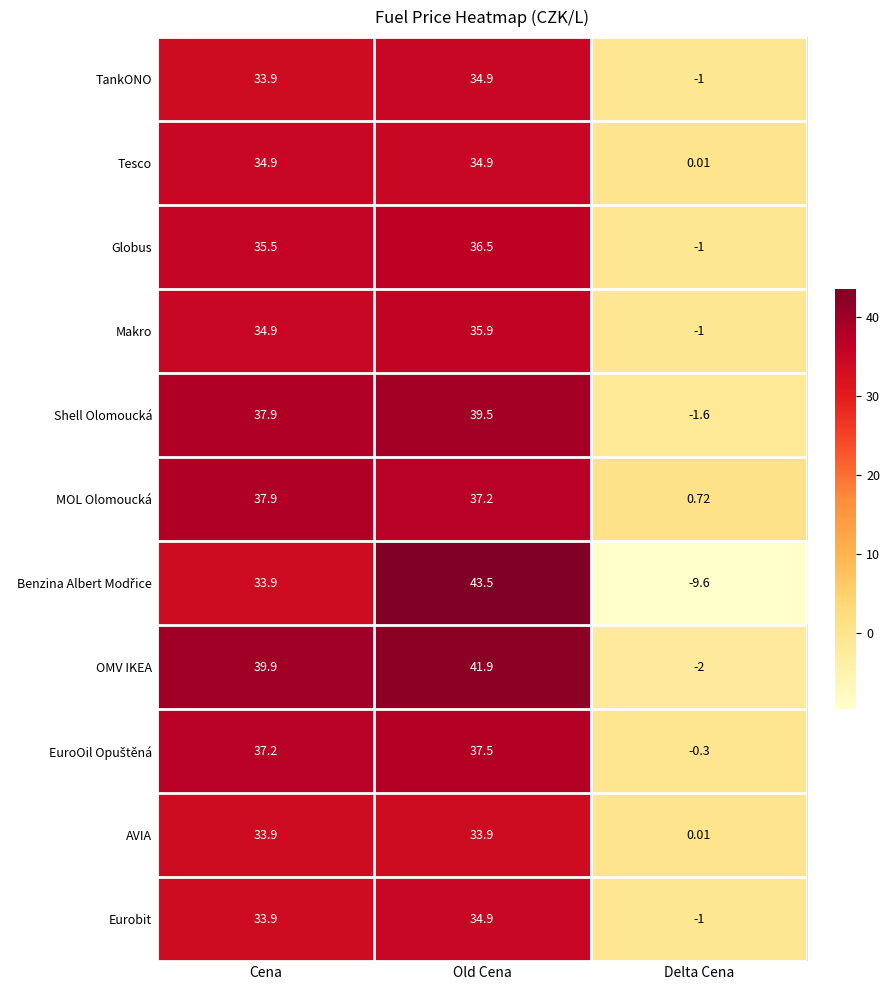

Which series has the largest total across all categories?

OMV IKEA